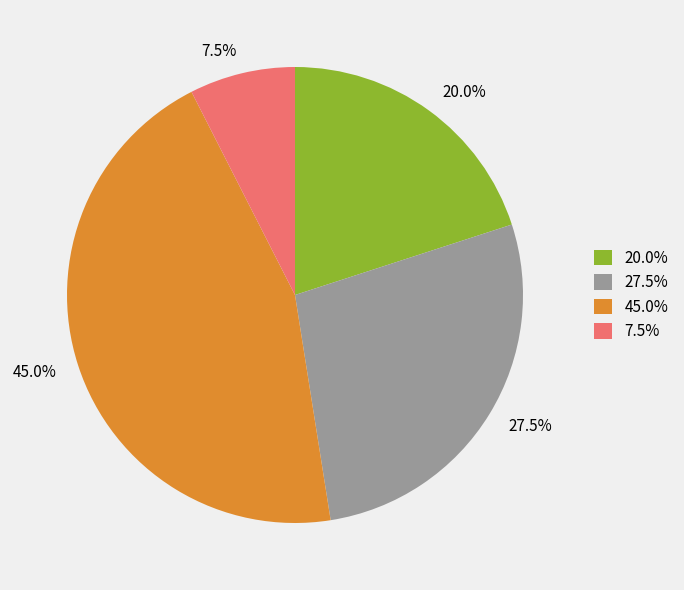

How many slices are in this pie chart?

4